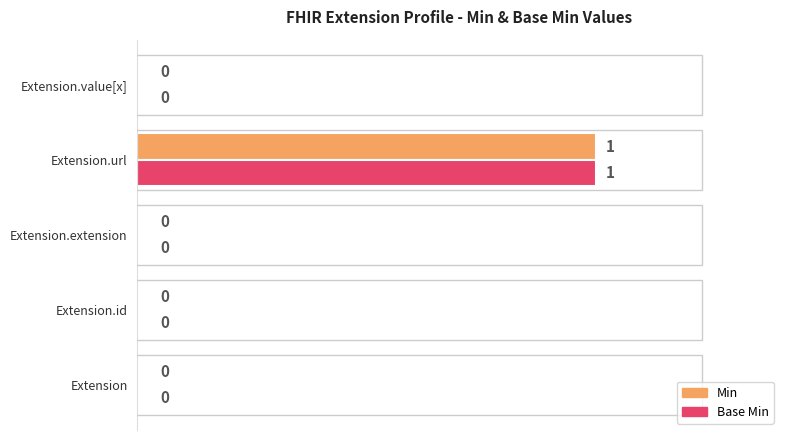

Is it true that Min equals 1 at Extension.url?

True